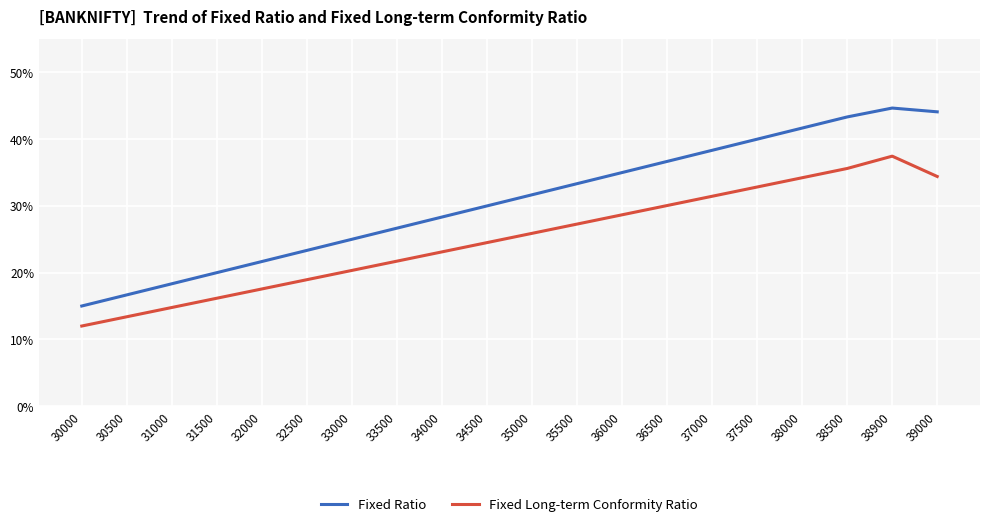

True or false: Fixed Ratio and Fixed Long-term Conformity Ratio intersect in this chart.

False